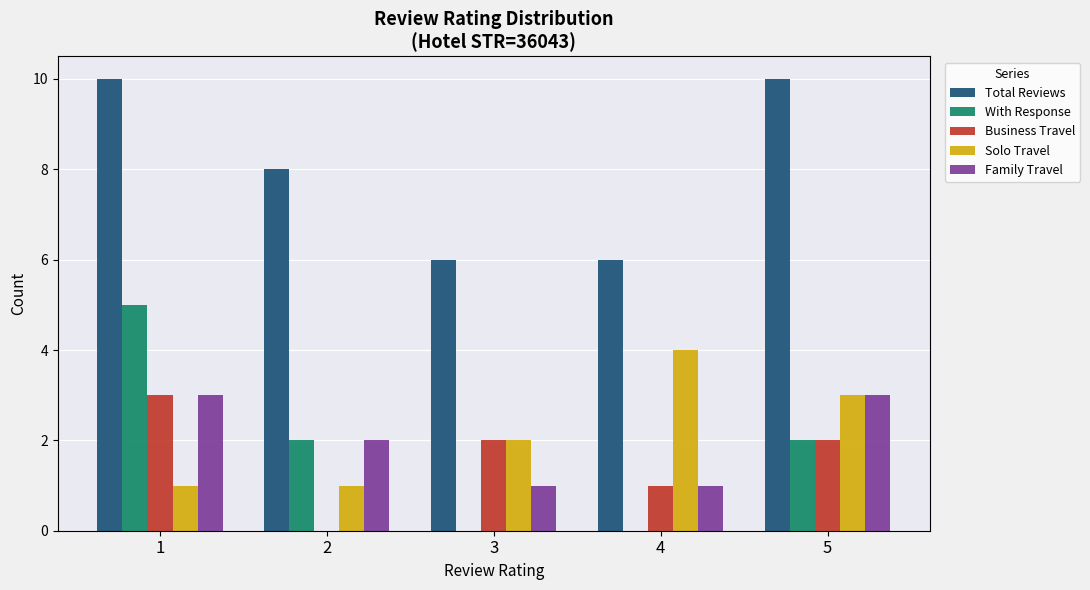

What is the maximum value for With Response?

5